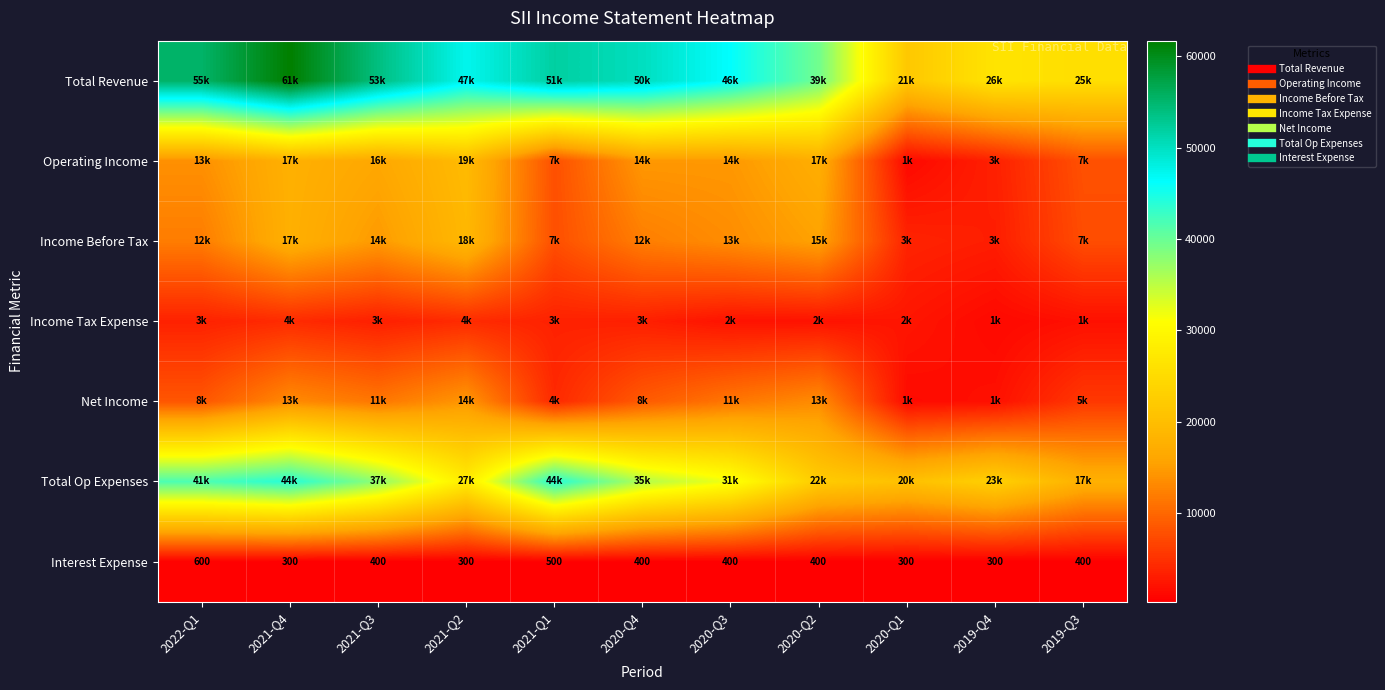

Which series has the largest total across all categories?

Total Revenue